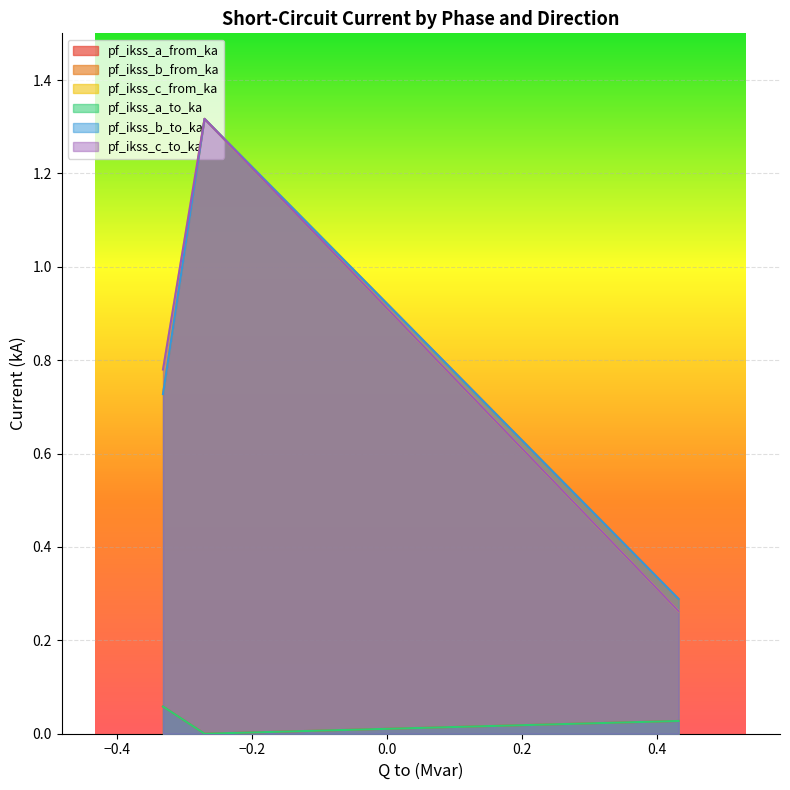

Does the chart display data point markers on the line(s)?

No